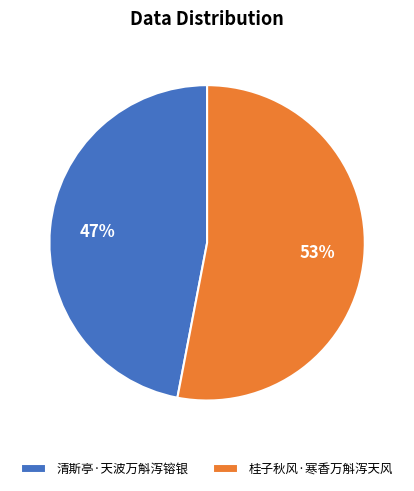

Is the sum of 清斯亭·天波万斛泻镕银 and 桂子秋风·寒香万斛泻天风 greater than half?

Yes